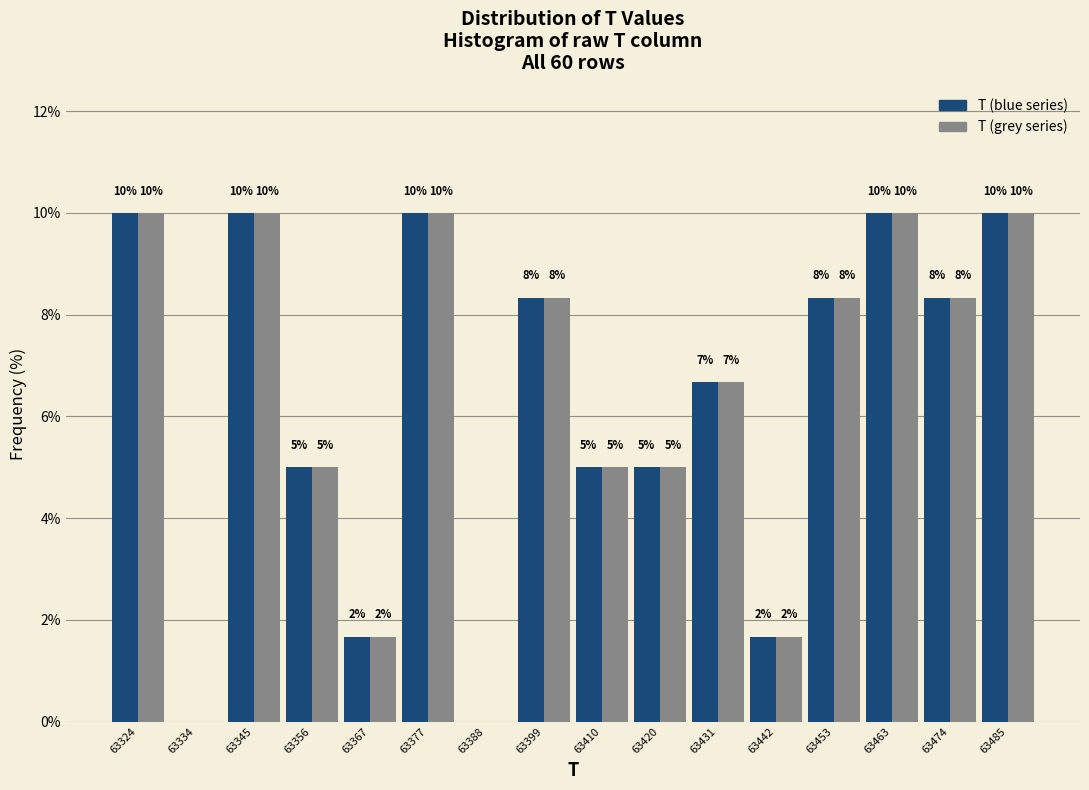

What is the total value across all series at 63485?

20.0